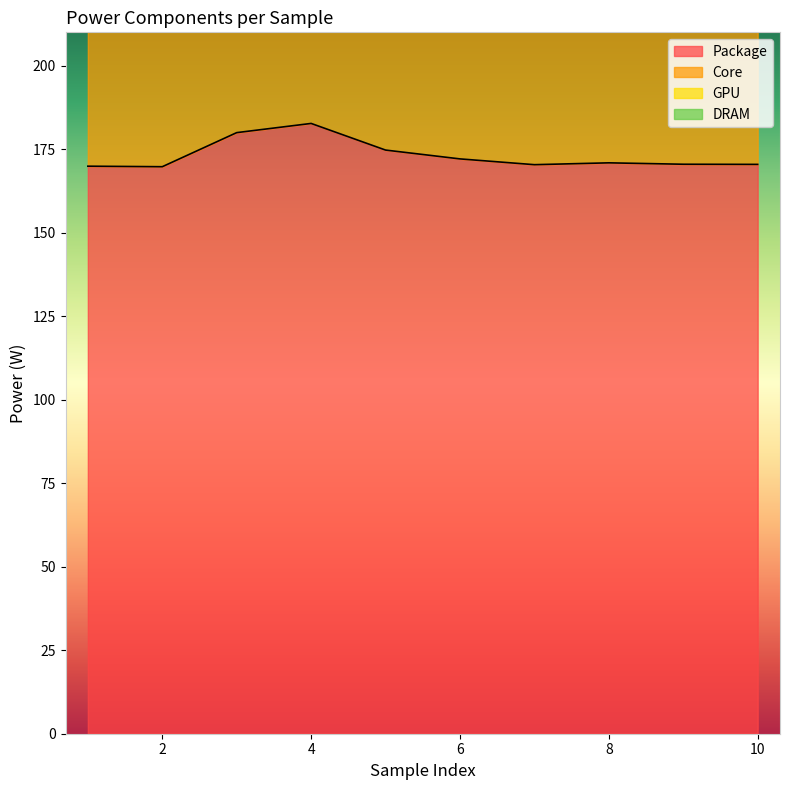

The value of Package at 8 is 170.9. True or false?

True